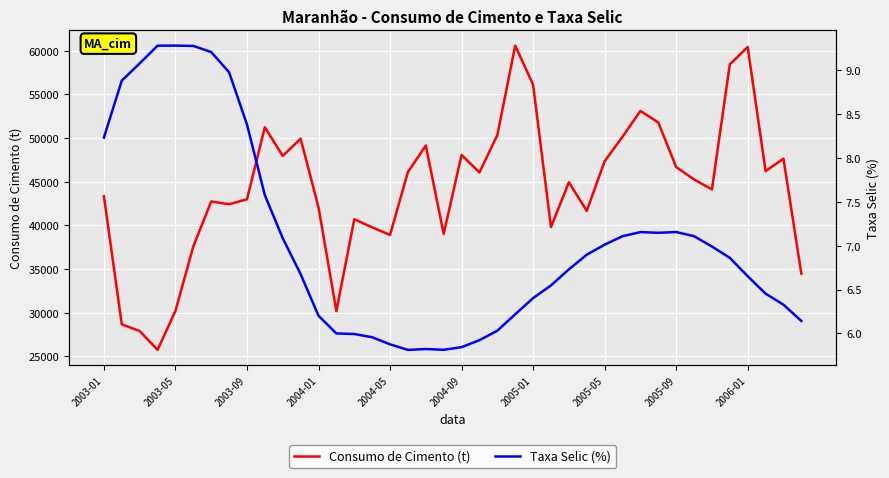

What is the maximum value for Taxa Selic (%)?

9.3